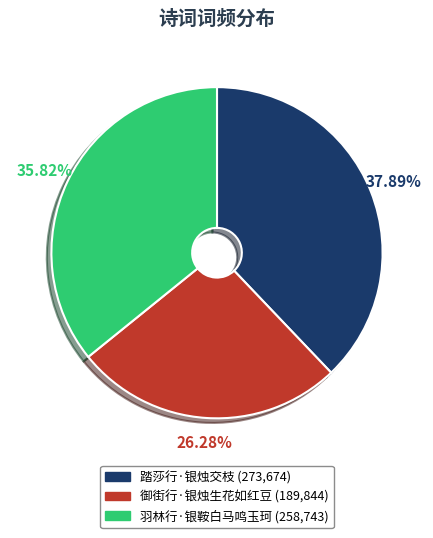

To the nearest percent, what portion does 踏莎行·银烛交枝 represent?

38%